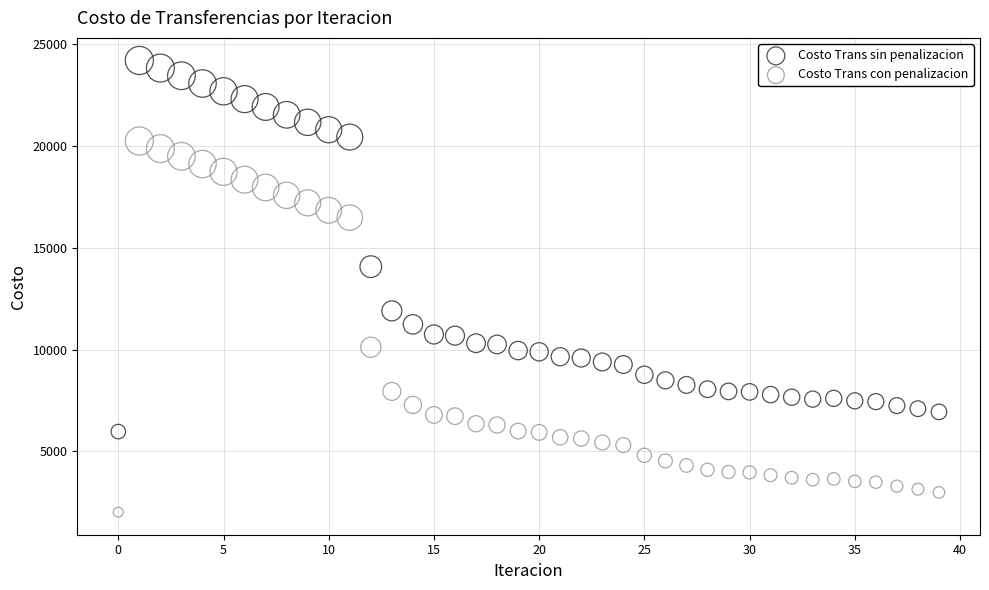

Which series reaches the minimum Y coordinate?

Costo Trans con penalizacion